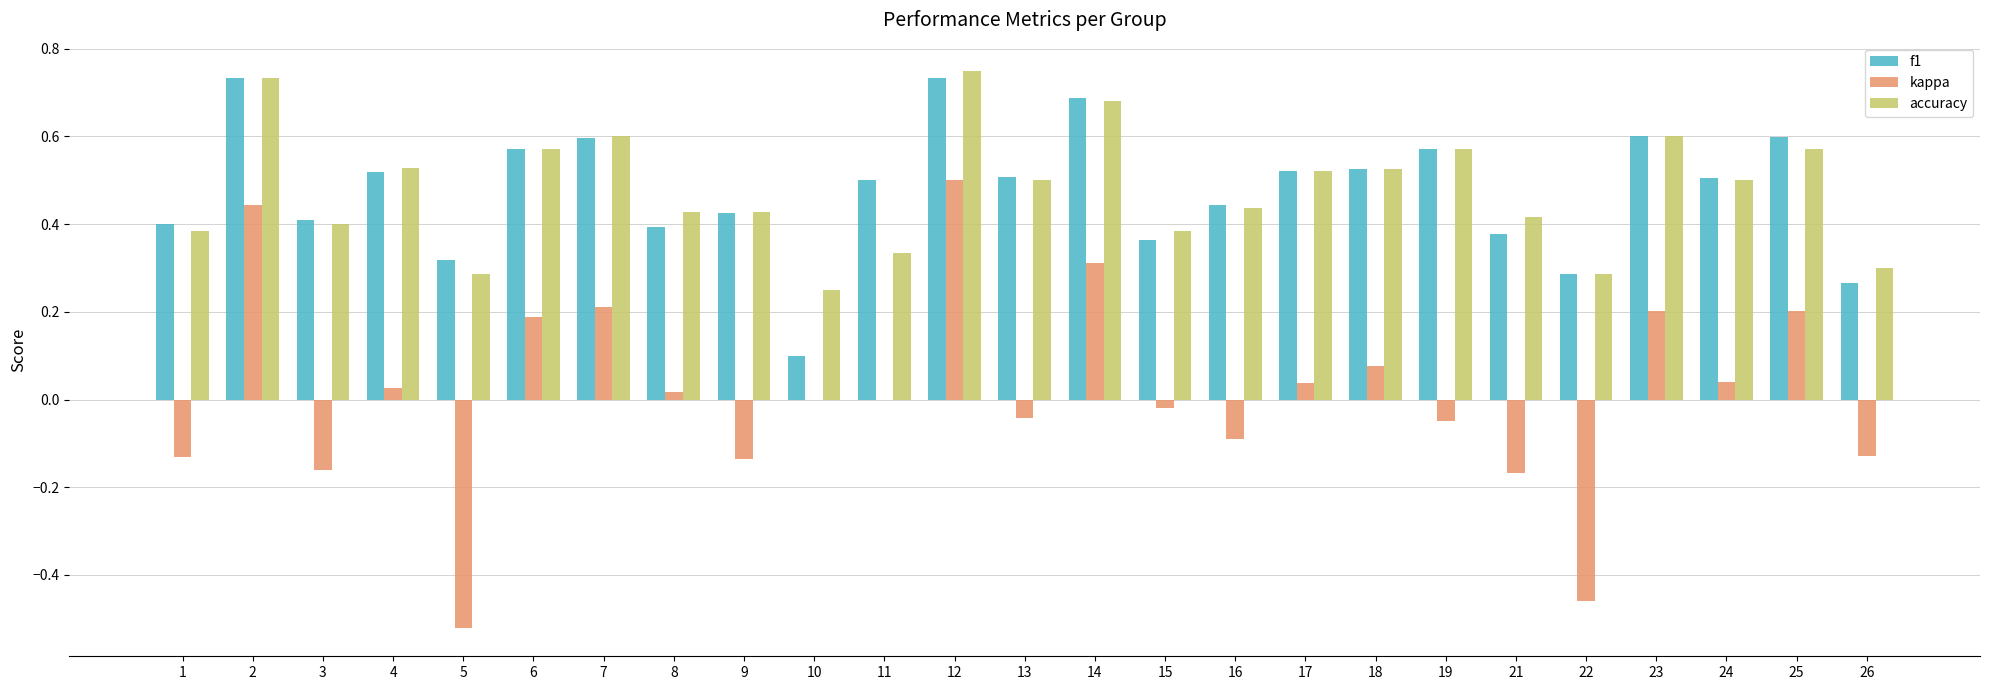

Is the value of accuracy at 18 greater than the value of kappa at 15?

Yes